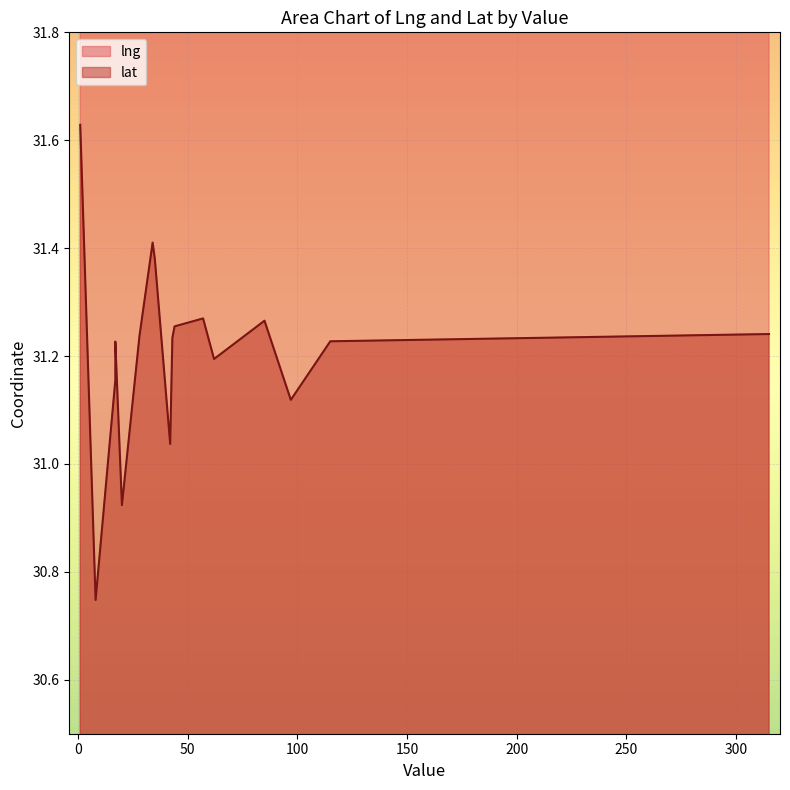

At 34, list the series in order from smallest to largest.

lat, lng